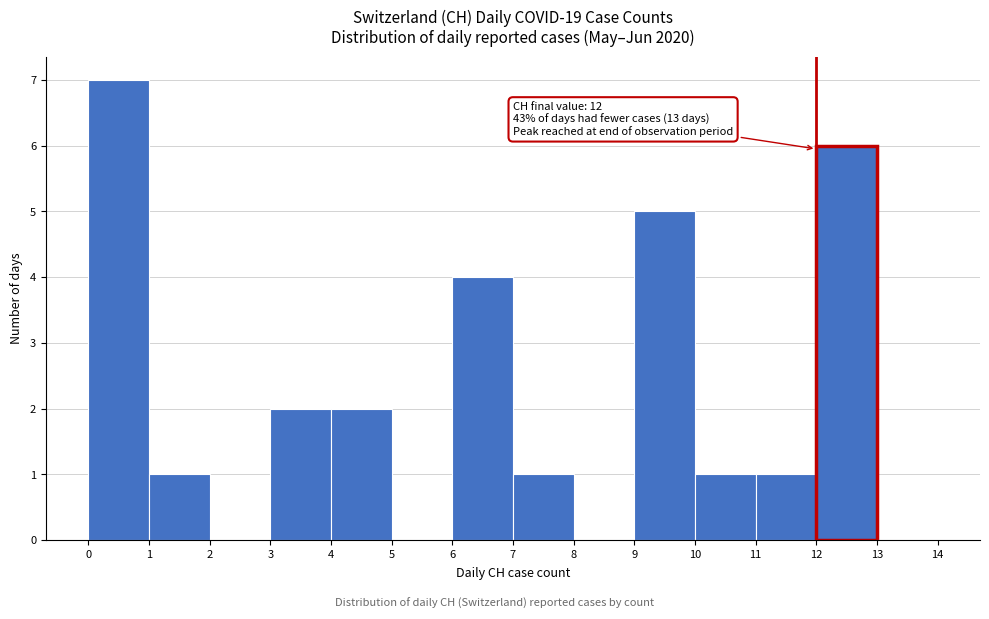

Over which range of the x-axis is the bar tallest?

0 to 1